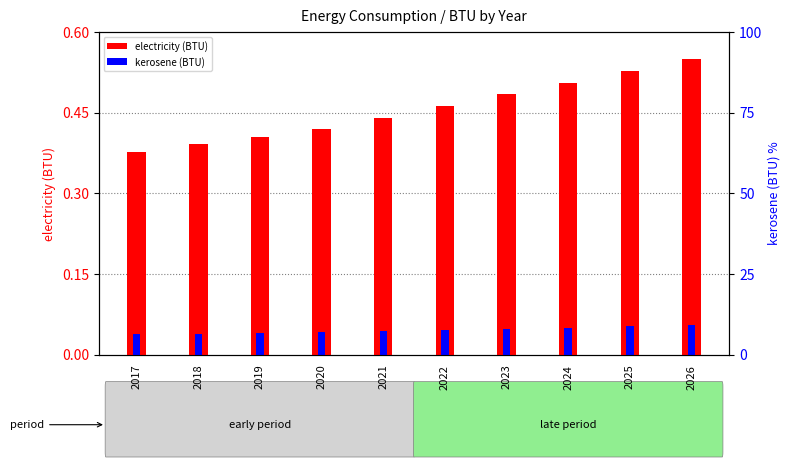

At 2025, list the series in order from largest to smallest.

electricity (BTU), kerosene (BTU)